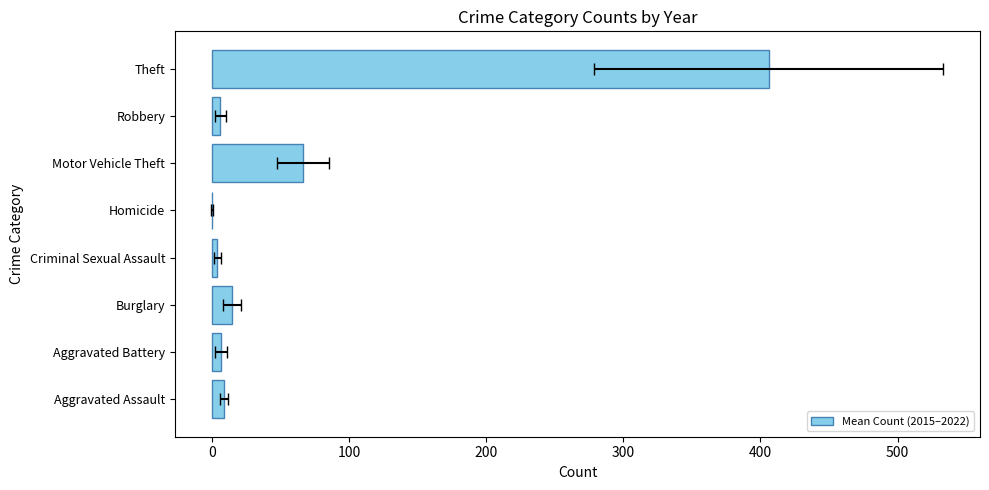

True or false: the data shows 9.8 at Burglary.

False